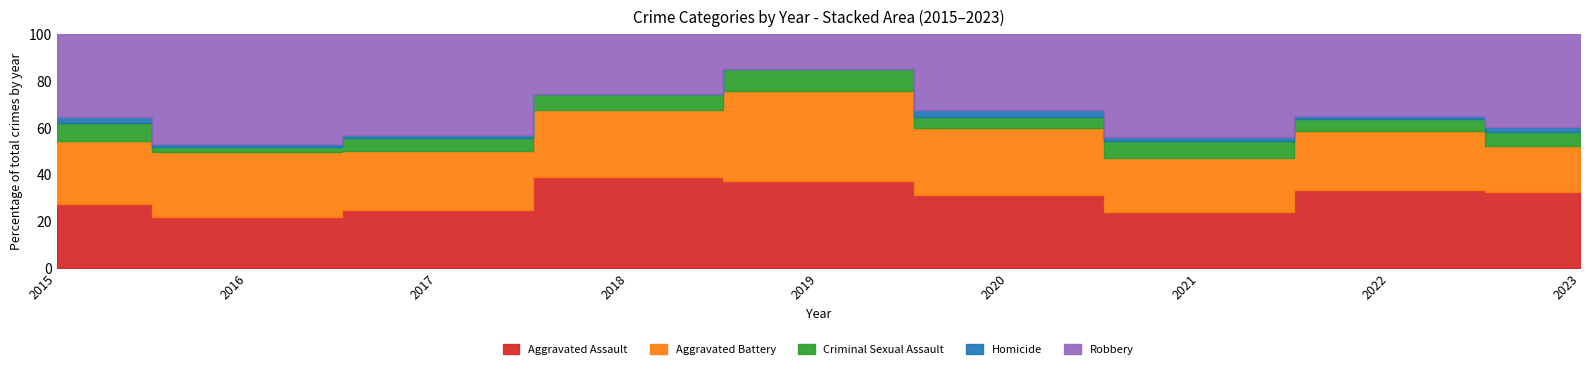

List the labels in order of Criminal Sexual Assault value, largest first.

2019, 2021, 2015, 2018, 2023, 2017, 2022, 2020, 2016